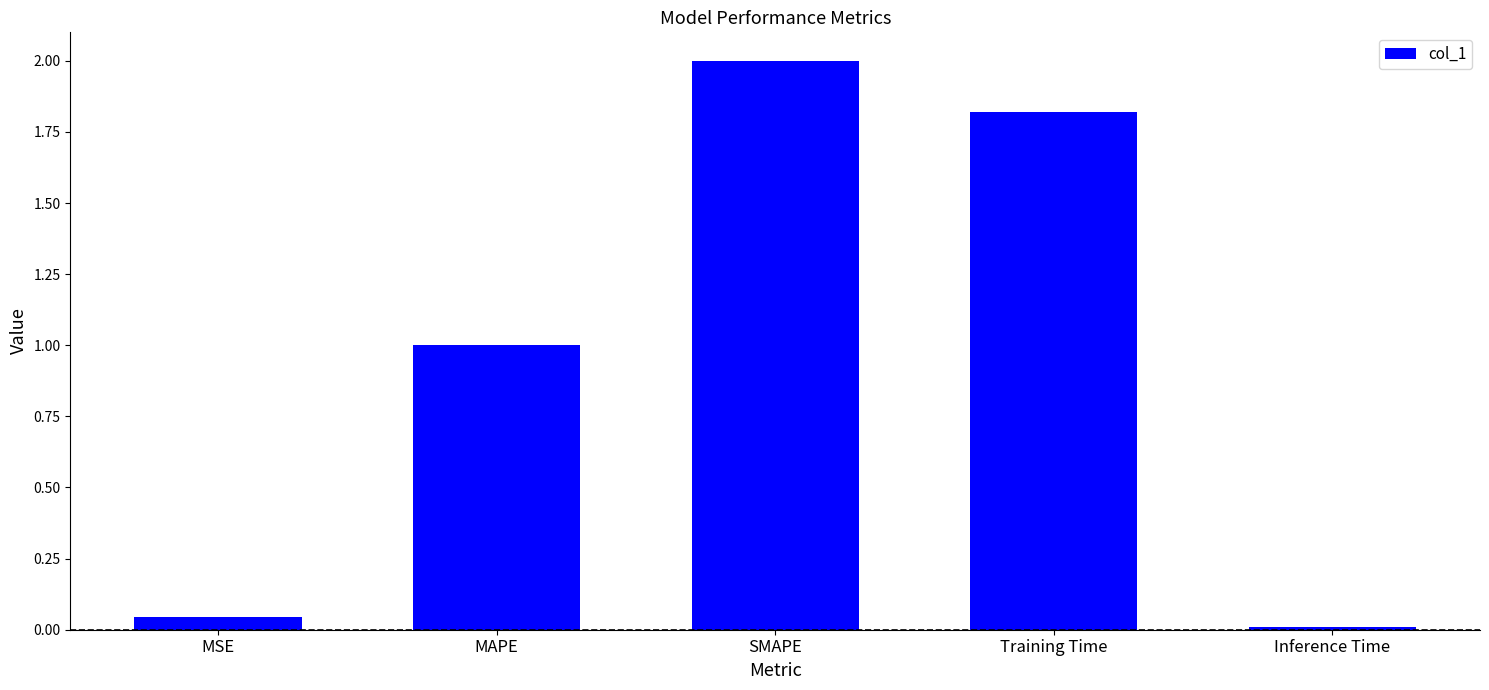

What is the difference between the maximum and second lowest values?

2.0